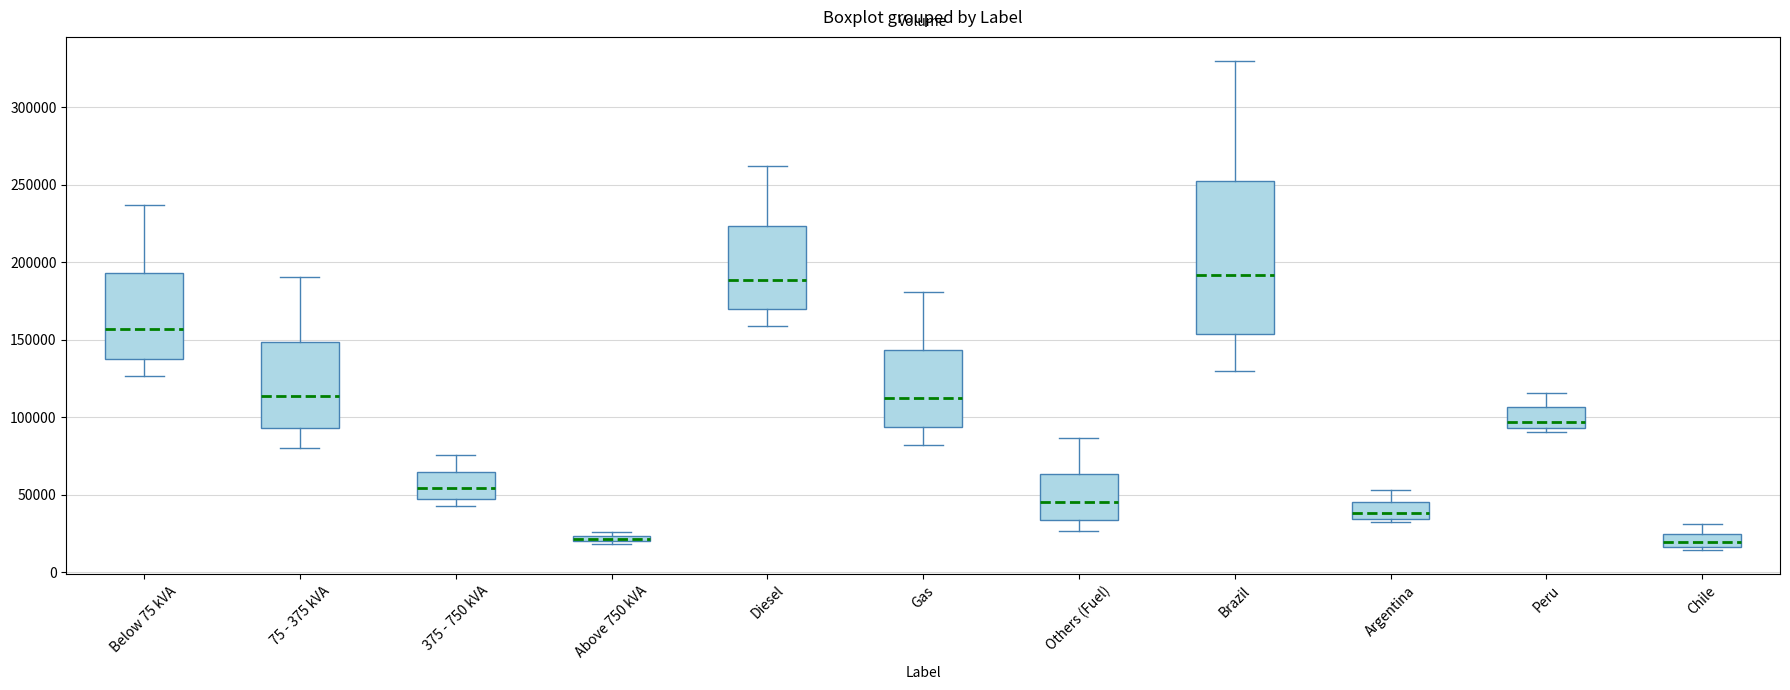

Where is the upper edge of the box for Diesel on the y-axis? The values are not printed on the chart, so give them approximately, as read against the axis.

225000